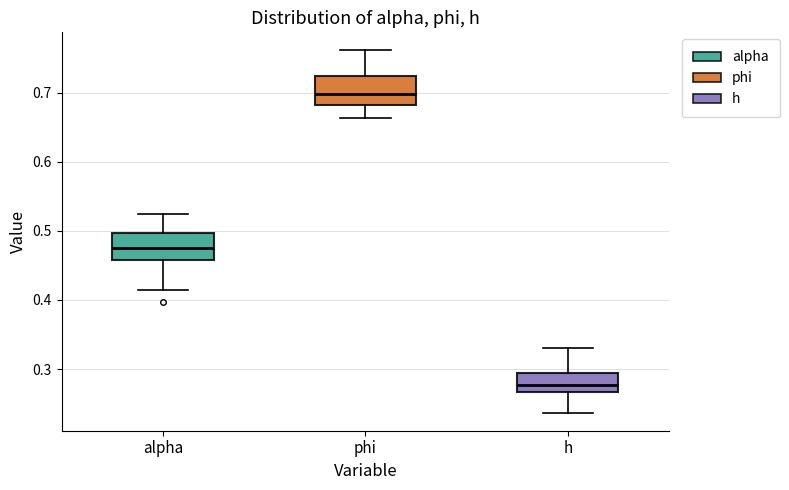

Where does the lower whisker of the box for phi end on the y-axis? The values are not printed on the chart, so give them approximately, as read against the axis.

0.66